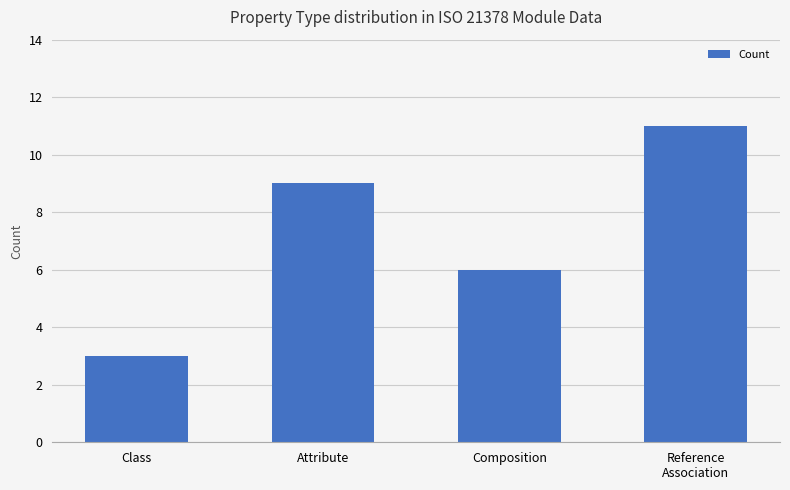

What is the maximum value shown in the chart?

11